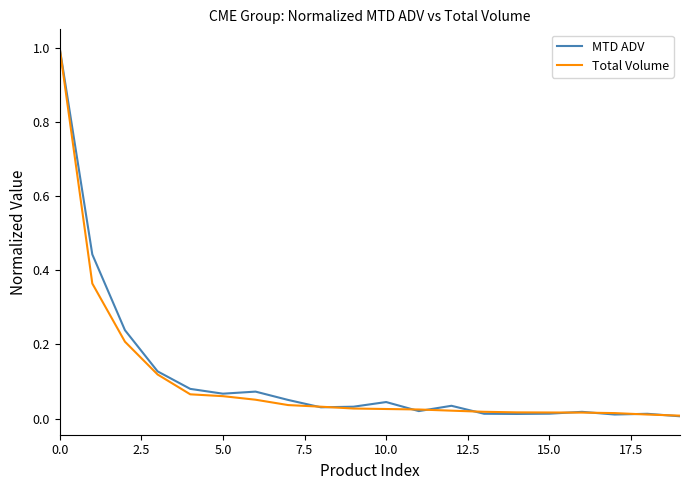

What is the maximum value shown in the chart?

1.0